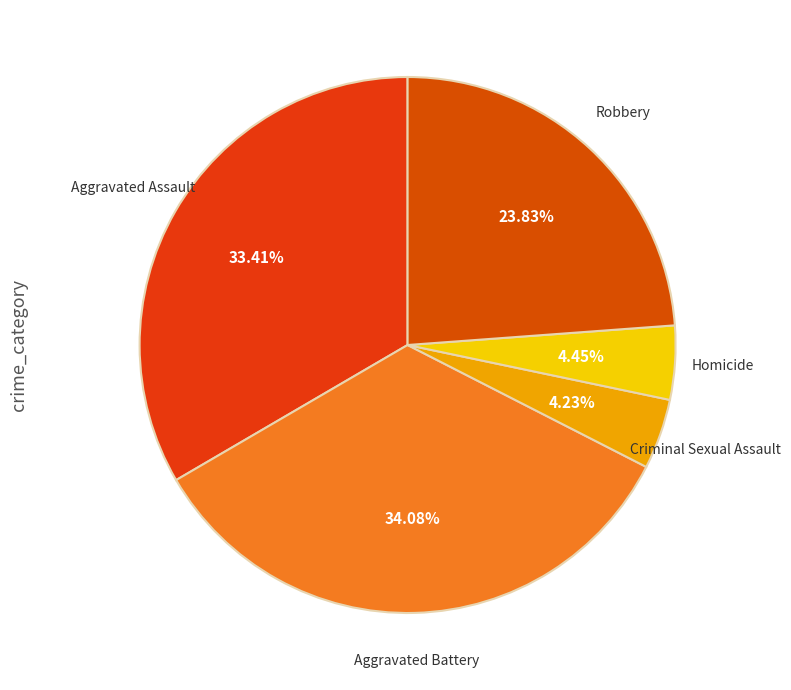

What is the largest slice in the pie chart?

Aggravated Battery